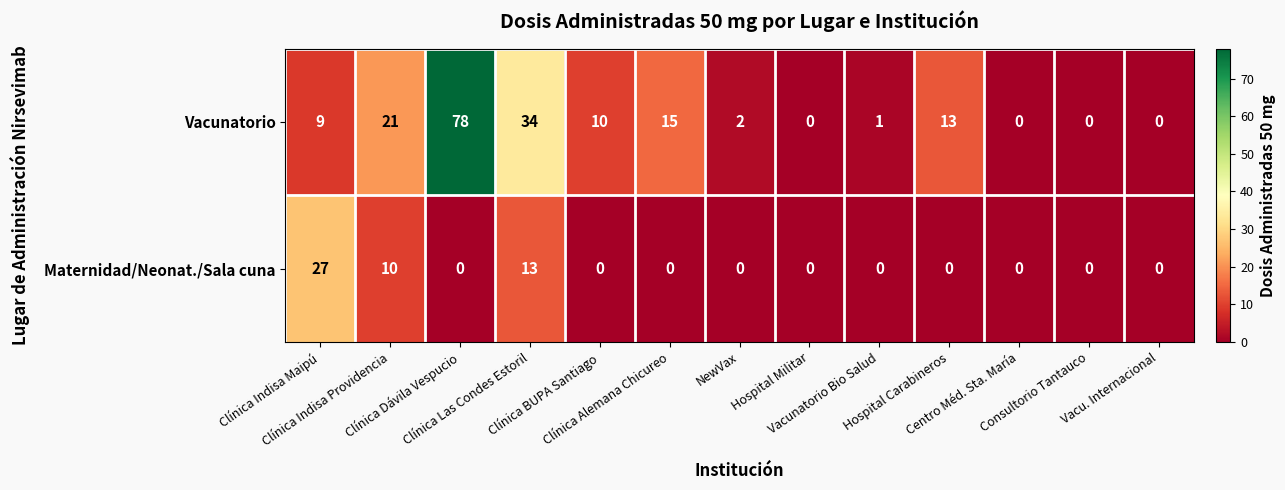

Which series has the widest spread of values?

Vacunatorio